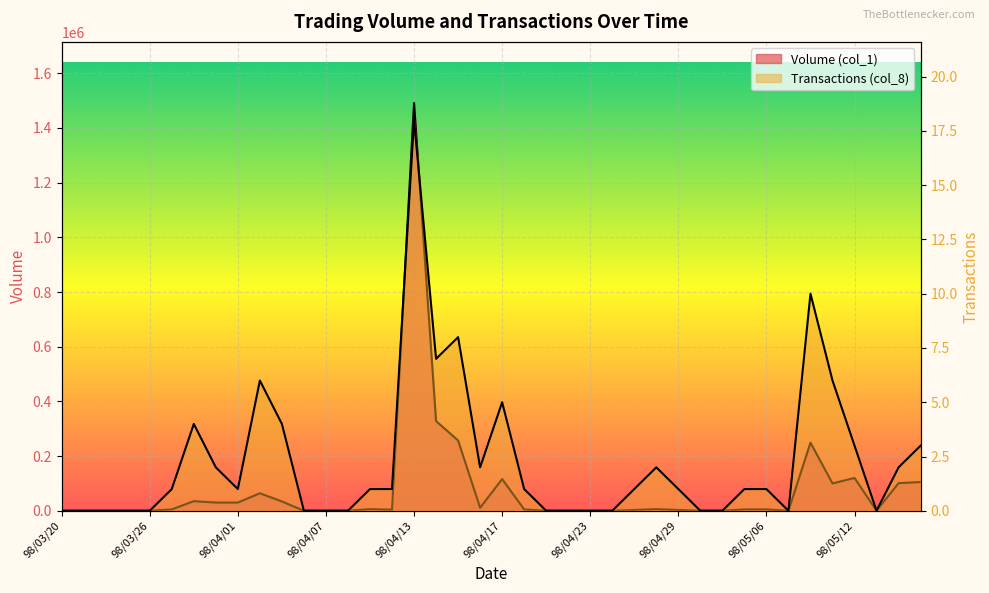

At which category does Transactions (col_8) reach its first local valley?

98/04/01